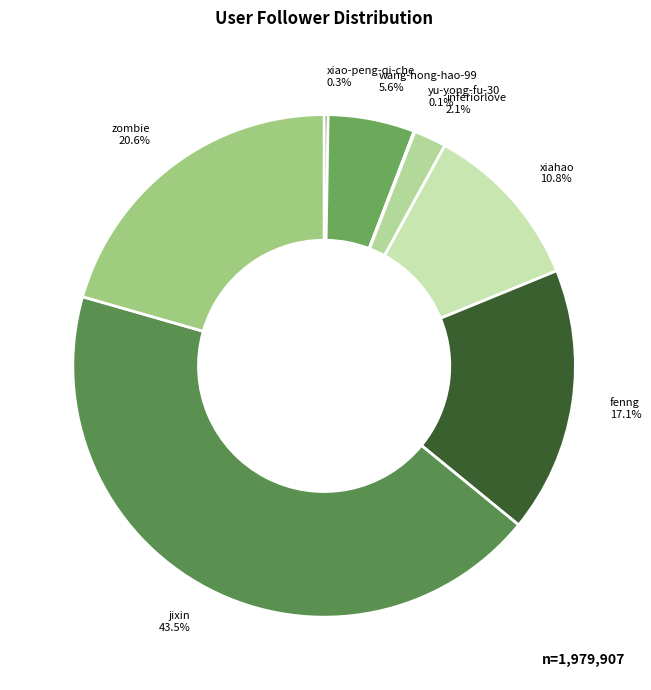

What is the largest slice in the pie chart?

jixin